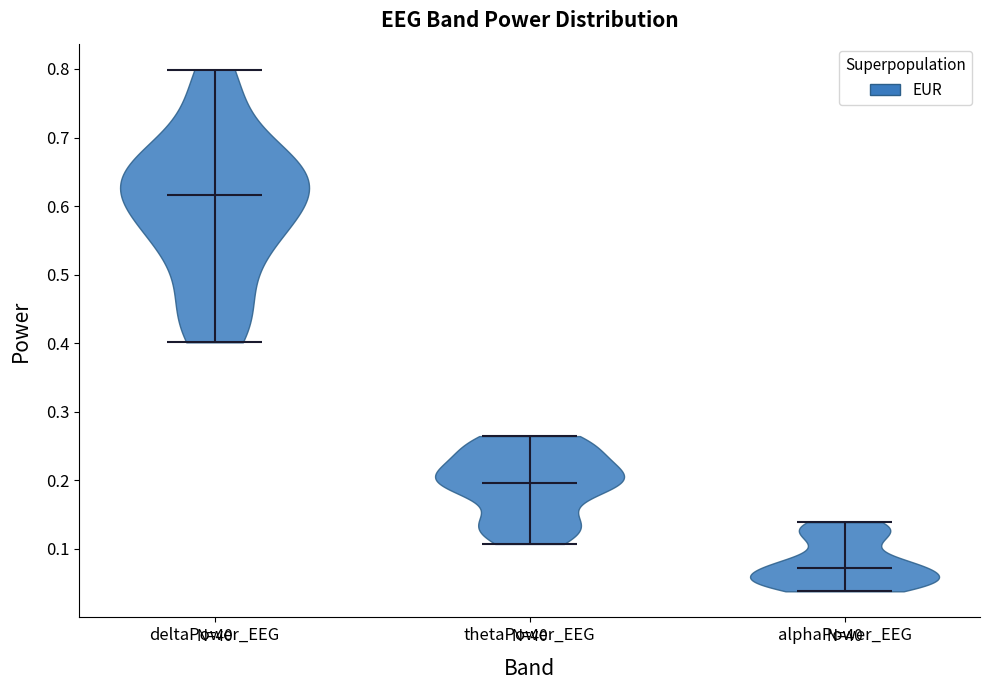

Reading left to right, read every violin against the y-axis: where its median line is, and the lowest and highest points it reaches. The values are not printed on the chart, so give them approximately, as read against the axis.

deltaPower_EEG: median line 0.62, lowest point 0.40, highest point 0.80
thetaPower_EEG: median line 0.20, lowest point 0.11, highest point 0.26
alphaPower_EEG: median line 0.07, lowest point 0.04, highest point 0.14